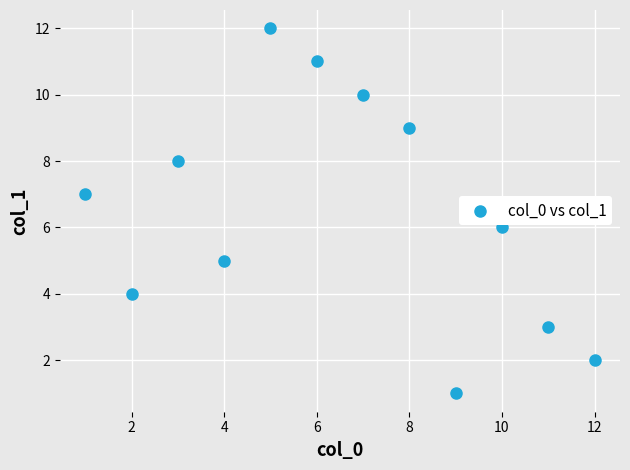

What is the average X value?

6